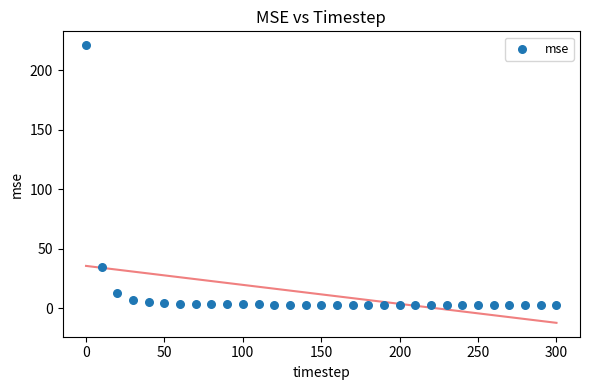

What is the range of Y values (max minus min)?

218.2